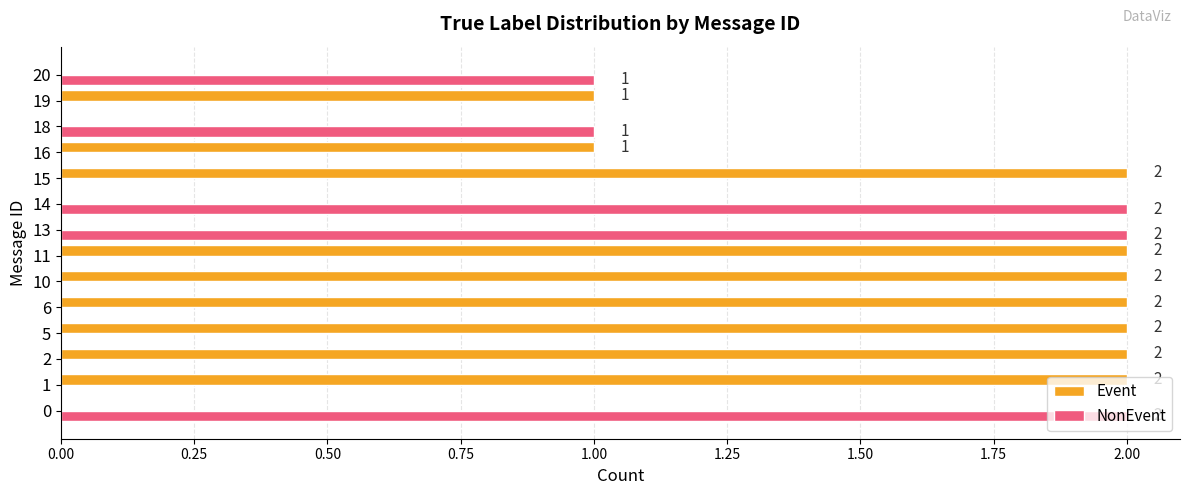

True or false: Event has a value of 0 at 14.

True